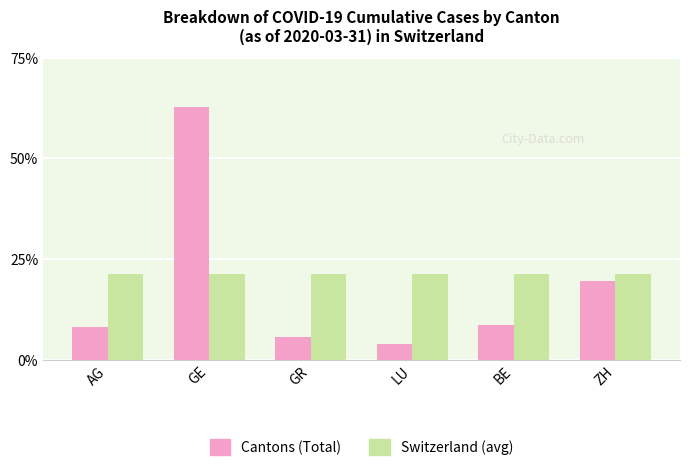

Does the chart contain any negative values?

No